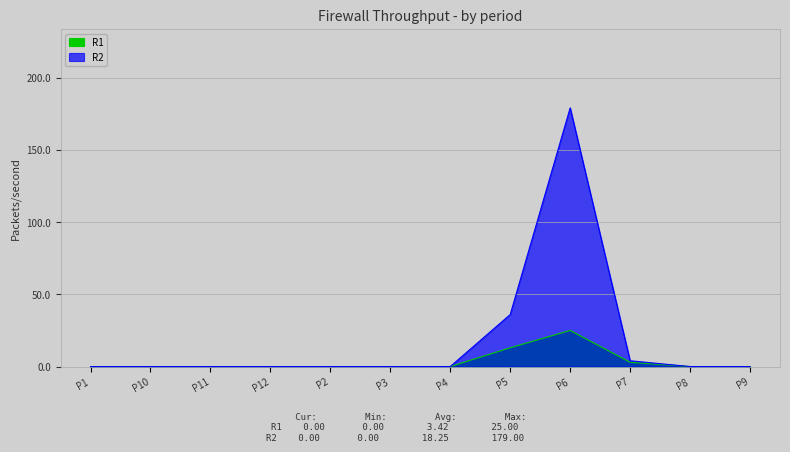

Rank the series by their maximum value, from highest to lowest.

R2, R1